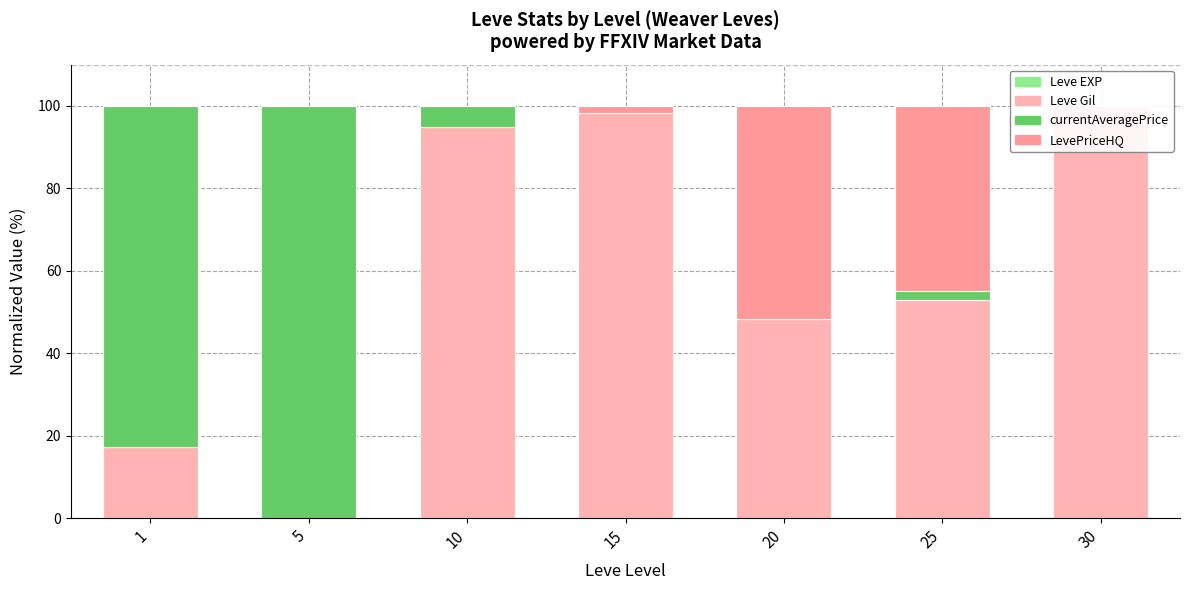

Reading right to left, extract all data points from this chart.

Leve EXP: 0.0	0.0	0.0	0.0	0.1	0.0	0.0
Leve Gil: 100.0	52.9	48.3	98.2	94.9	0.0	17.3
currentAveragePrice: 0.0	2.2	0.0	0.1	5.0	100.0	82.7
LevePriceHQ: 0.0	44.8	51.7	1.7	0.0	0.0	0.0